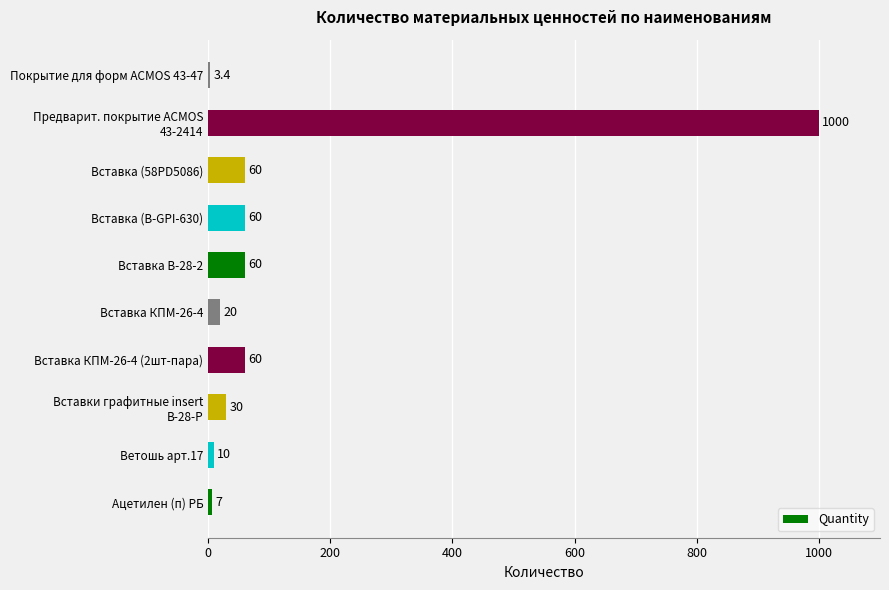

Between Вставка КПМ-26-4 (2шт-пара) and Вставка КПМ-26-4, which is larger?

Вставка КПМ-26-4 (2шт-пара)